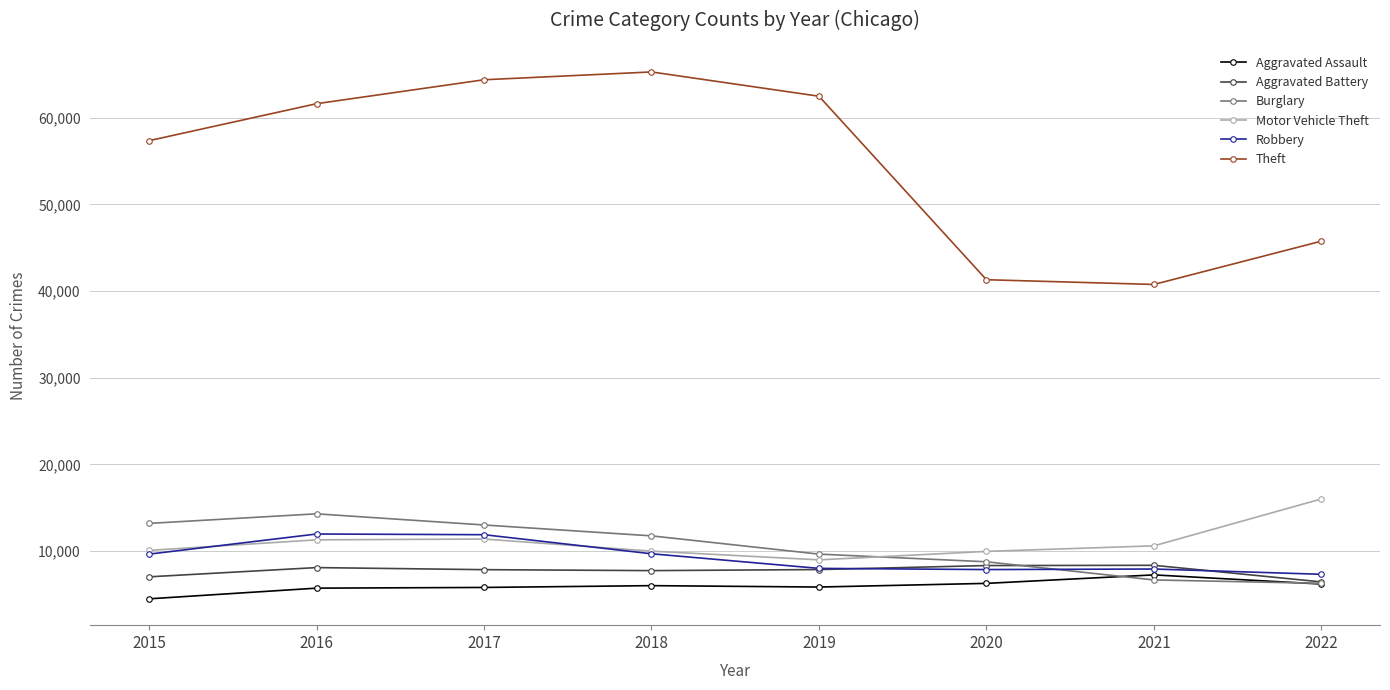

Count the number of categories in the chart.

8